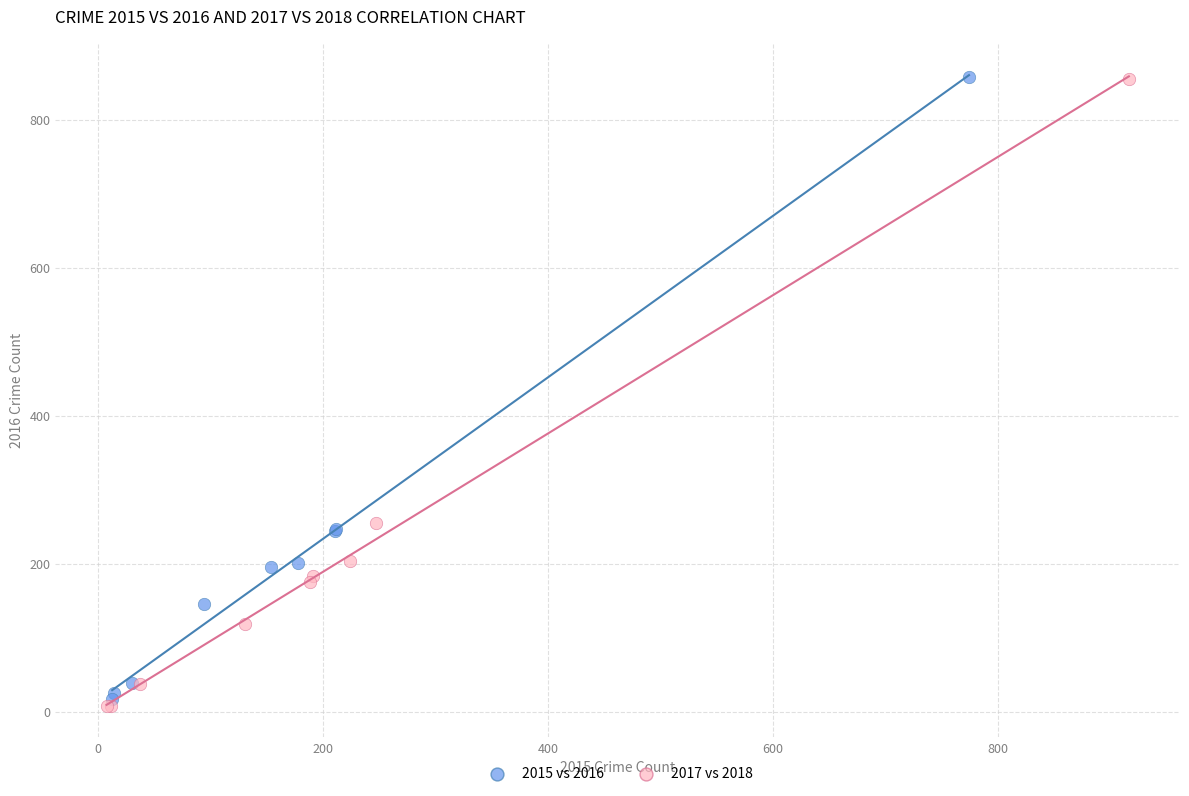

Which series contains the lowest Y value?

2017 vs 2018